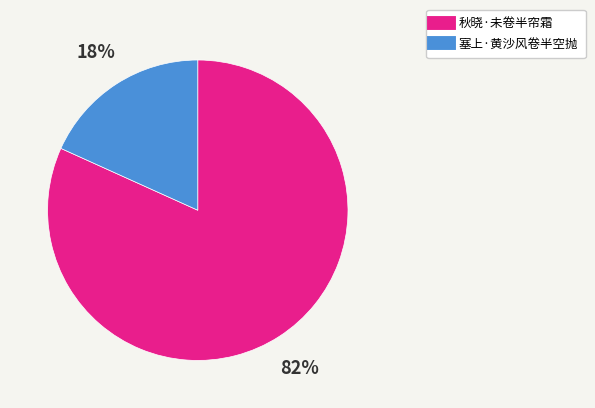

Which slice represents more than half of the pie?

秋晓·未卷半帘霜